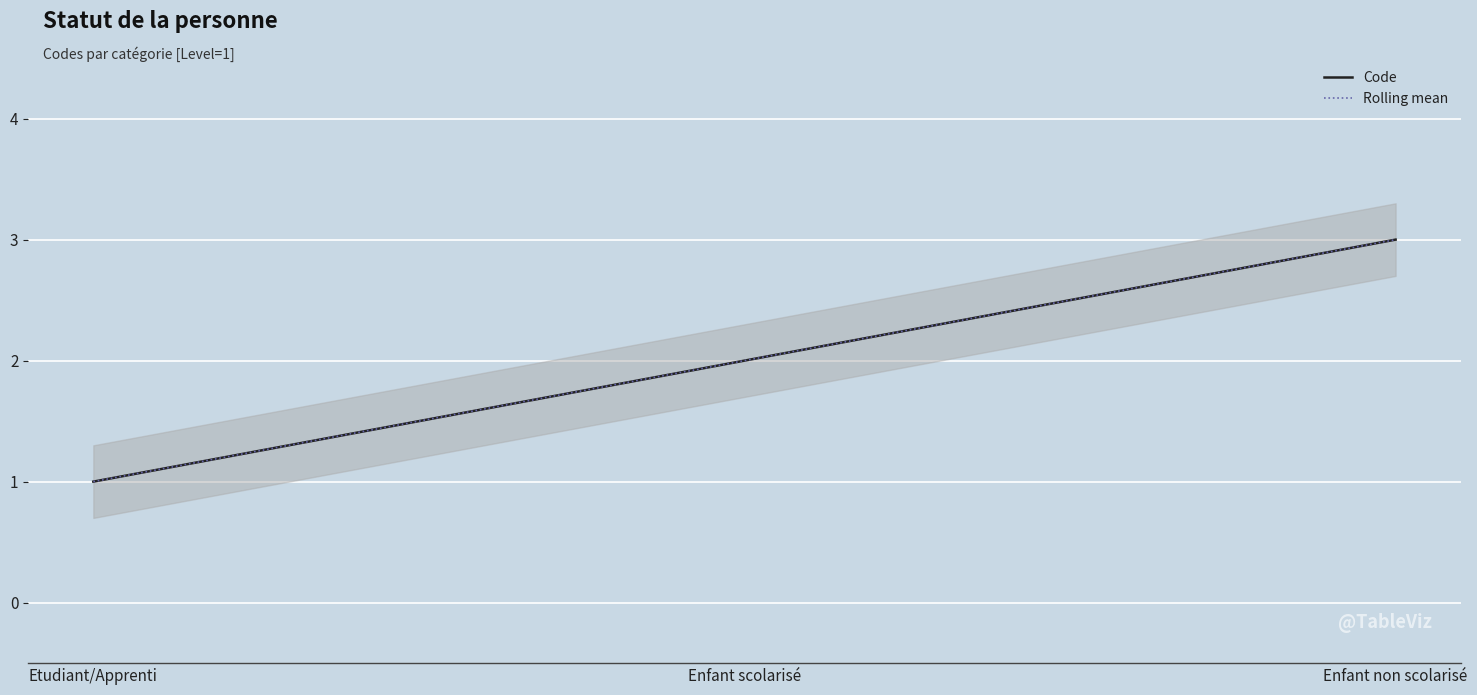

The Code series shows 1 at Enfant scolarisé. True or false?

False